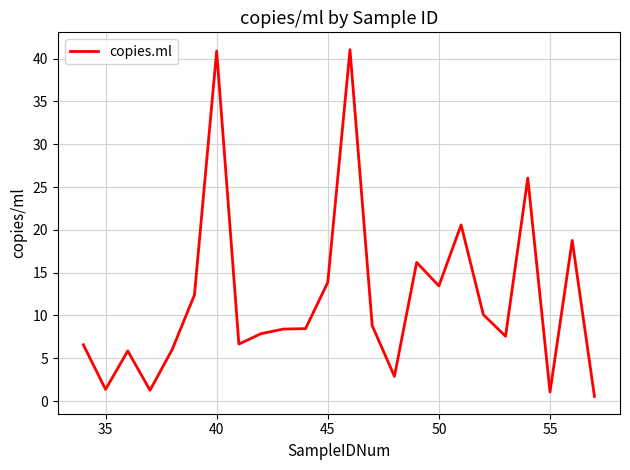

What is the difference between the maximum and minimum values?

40.5